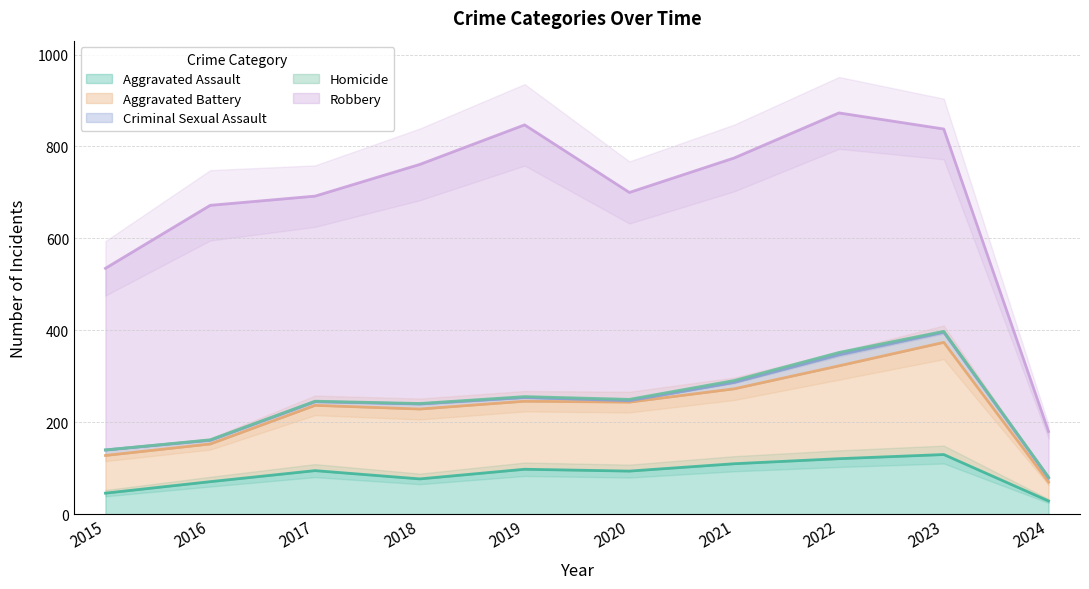

What is the difference between the maximum and minimum values in the Robbery series?

492